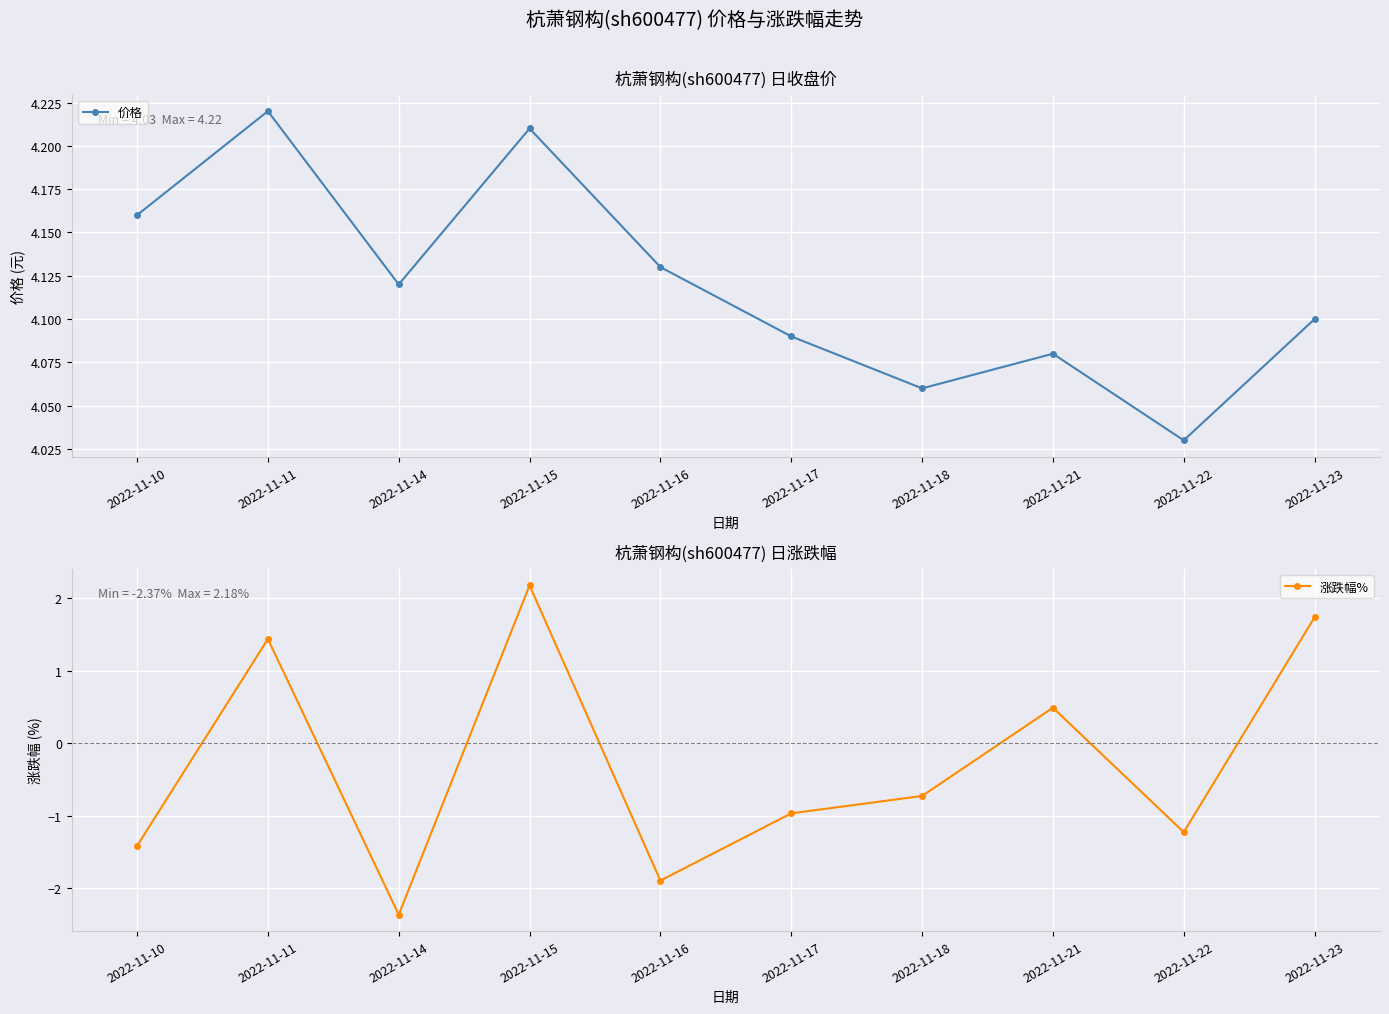

Is it true that 涨跌幅% equals -2.4 at 2022-11-14?

True